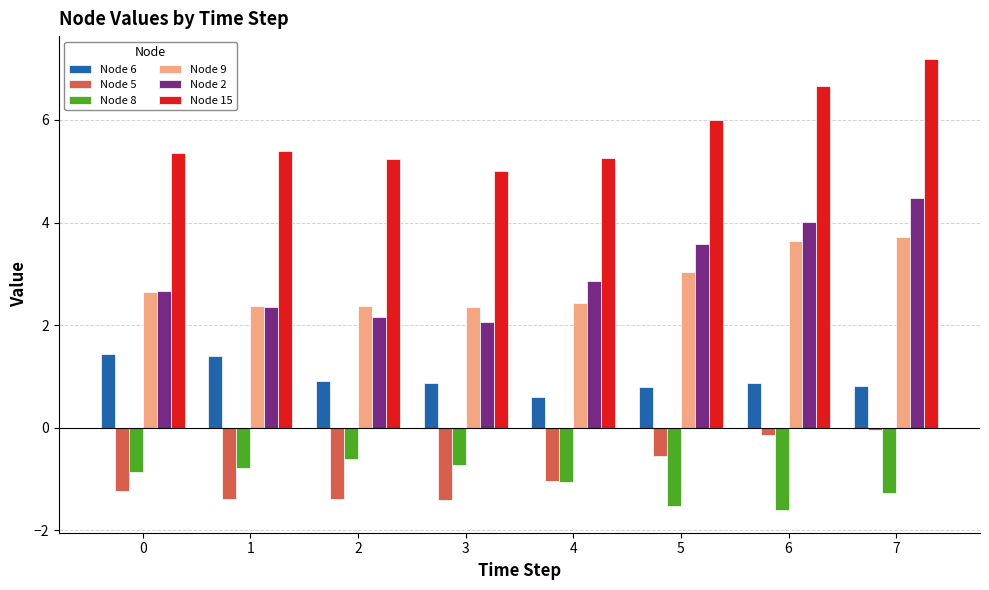

What is the difference between the maximum and minimum values in the Node 5 series?

1.4